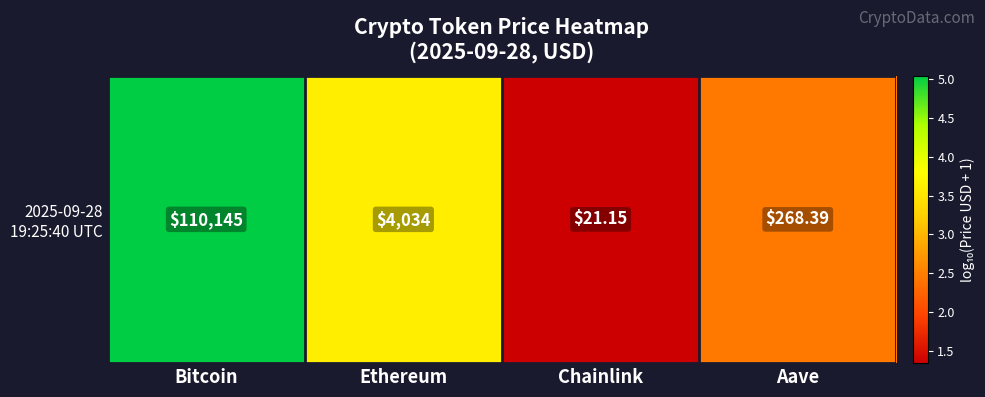

The chart shows a value of 2.4 at Aave. True or false?

True